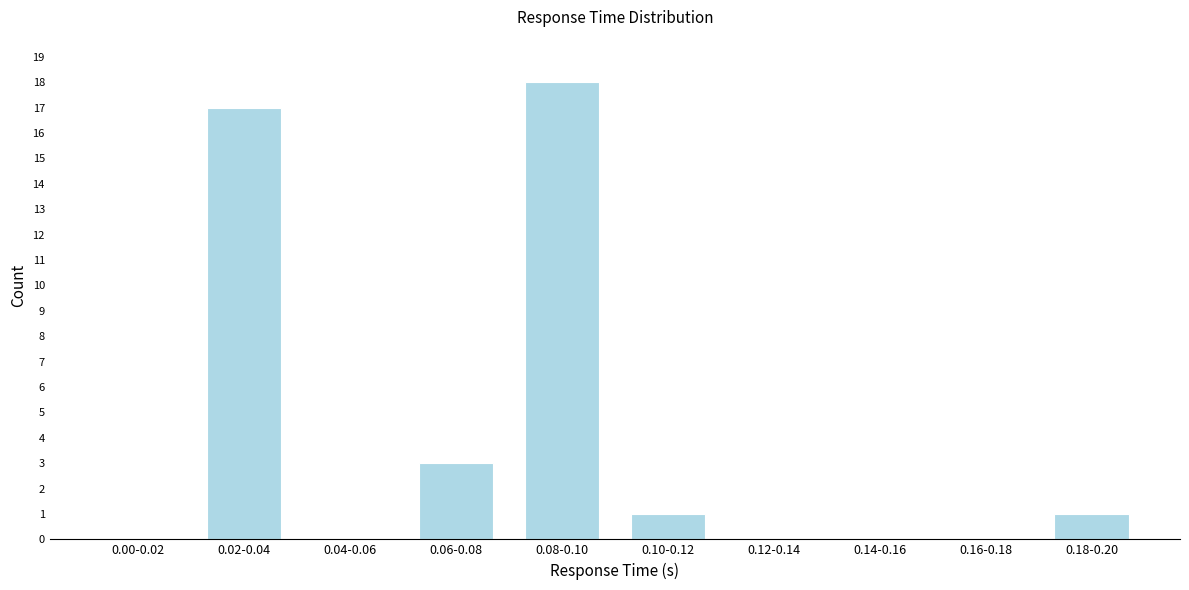

Reading left to right, transcribe all the data shown in this chart.

0.00-0.02=0	0.02-0.04=17	0.04-0.06=0	0.06-0.08=3	0.08-0.10=18	0.10-0.12=1	0.12-0.14=0	0.14-0.16=0	0.16-0.18=0	0.18-0.20=1